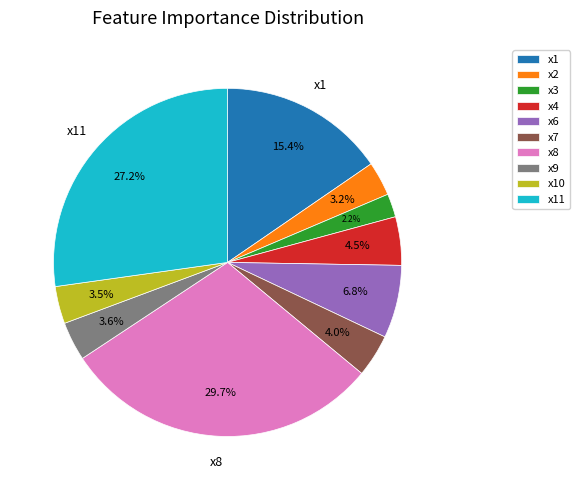

How many slices are in this pie chart?

10